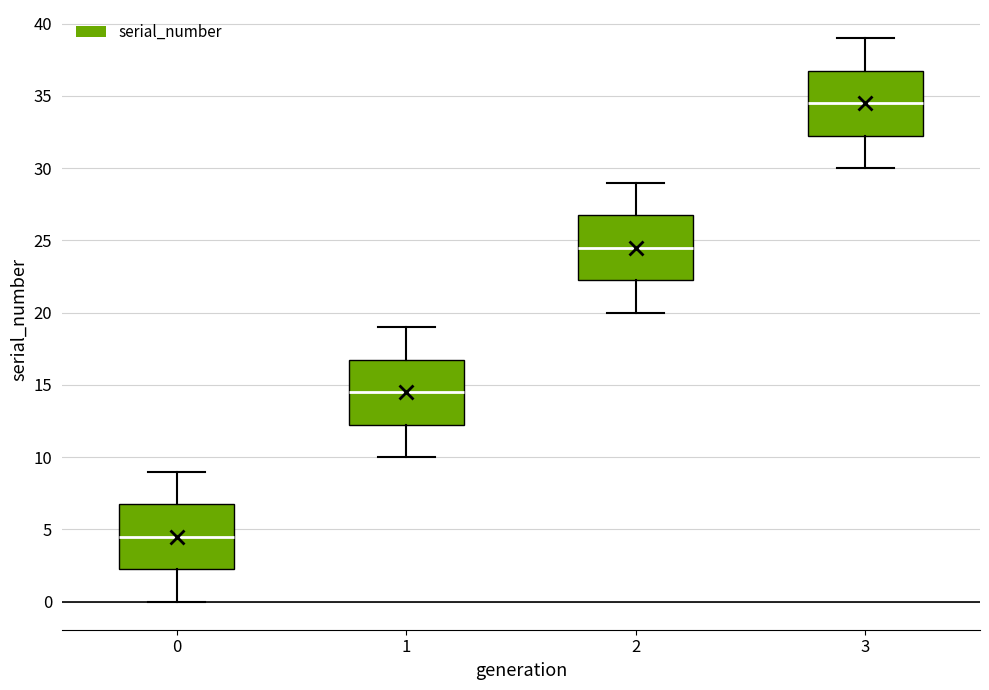

Reading left to right, read every box against the y-axis: the position of its median line, the range the box covers, and the ends of its whiskers. The values are not printed on the chart, so give them approximately, as read against the axis.

0: median 4.5, box 2.5 to 7.0, whiskers 0.0 to 9.0
1: median 14.5, box 12.5 to 17.0, whiskers 10.0 to 19.0
2: median 24.5, box 22.5 to 27.0, whiskers 20.0 to 29.0
3: median 34.5, box 32.5 to 37.0, whiskers 30.0 to 39.0